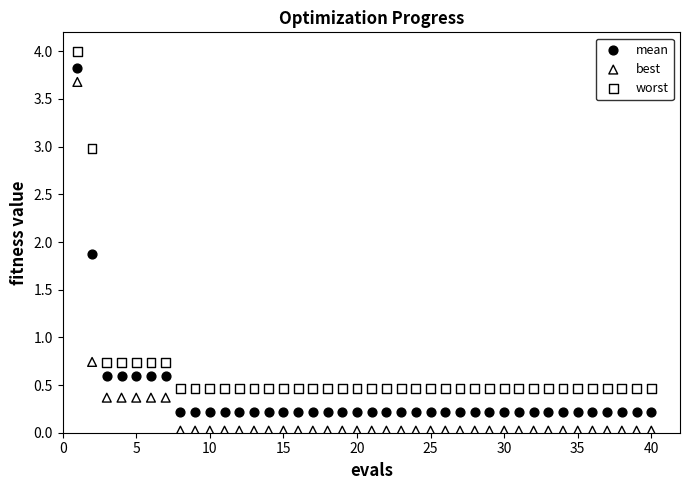

Which series contains the highest Y value?

worst